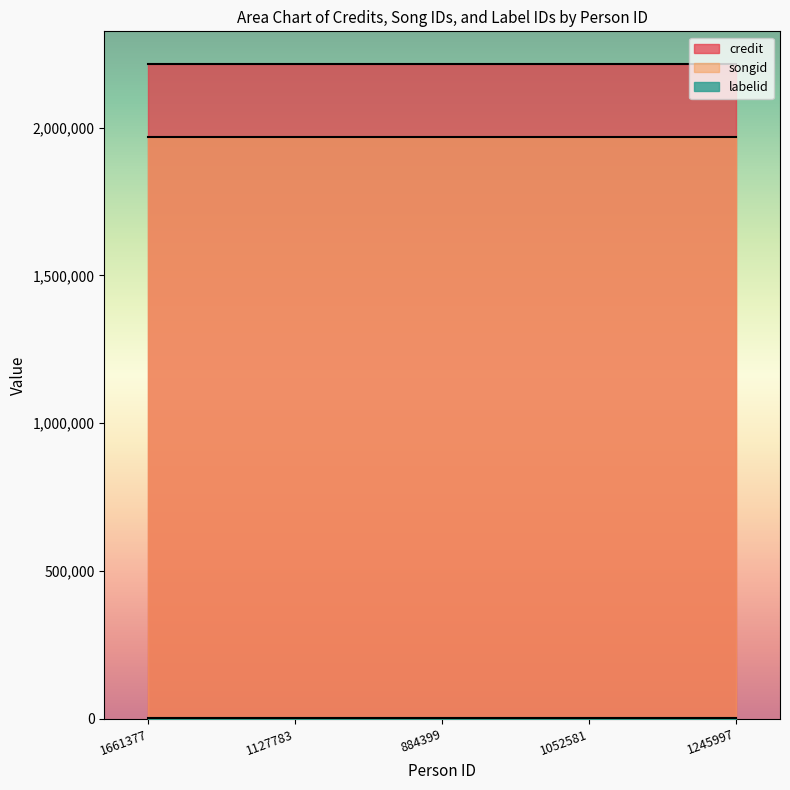

What position from the left is 1052581?

4